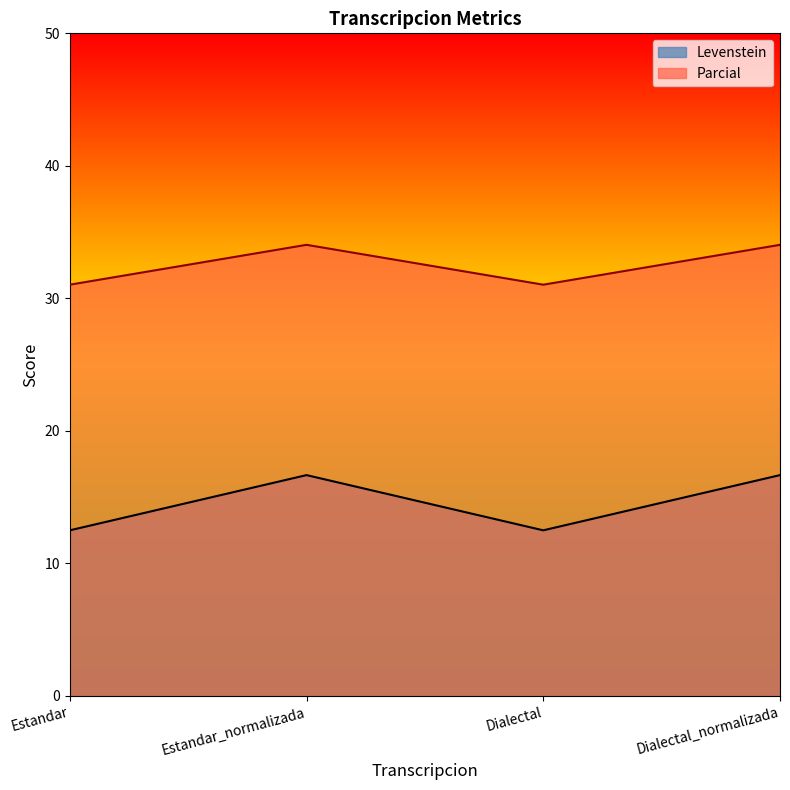

True or false: Levenstein has more than 1 points higher than both neighbors.

False